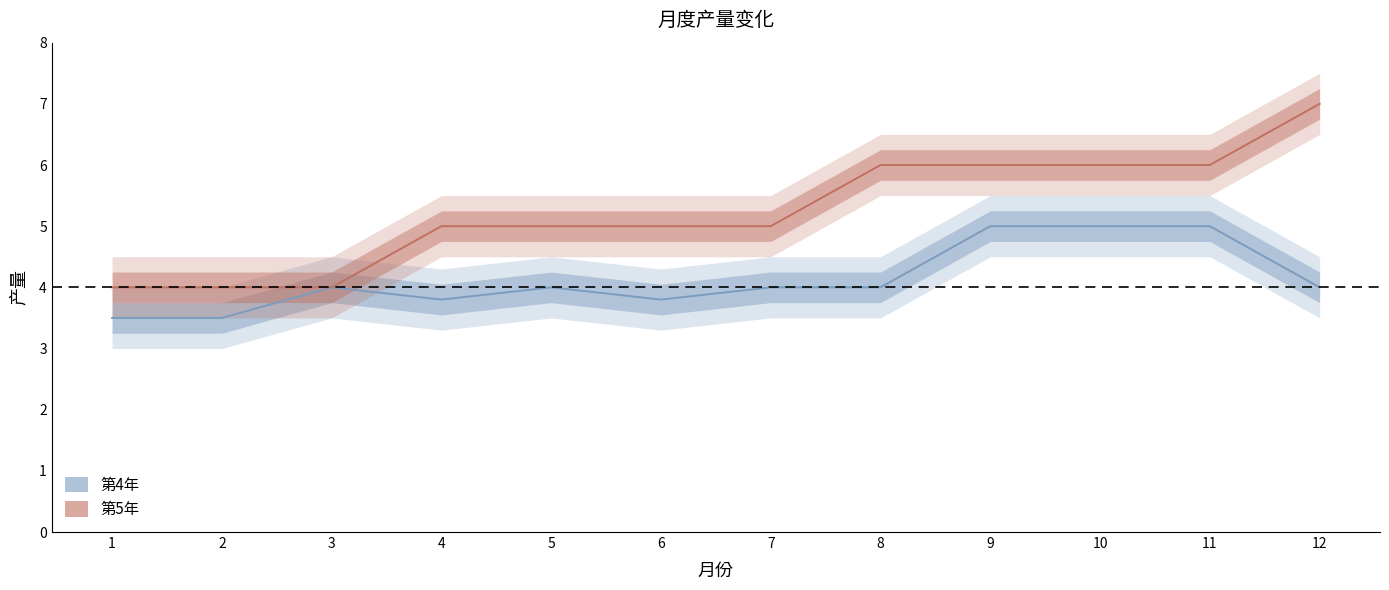

True or false: 第5年 and 第4年 cross at least once.

False